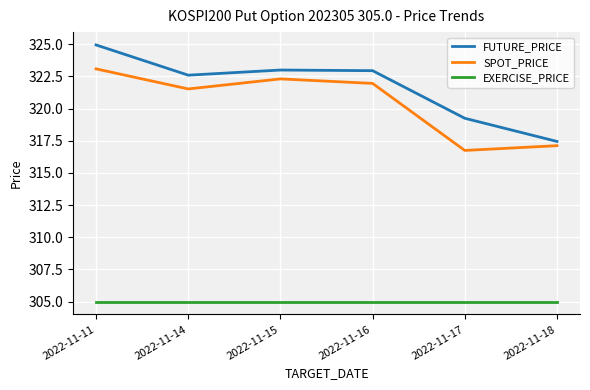

What is the maximum value for EXERCISE_PRICE?

305.0